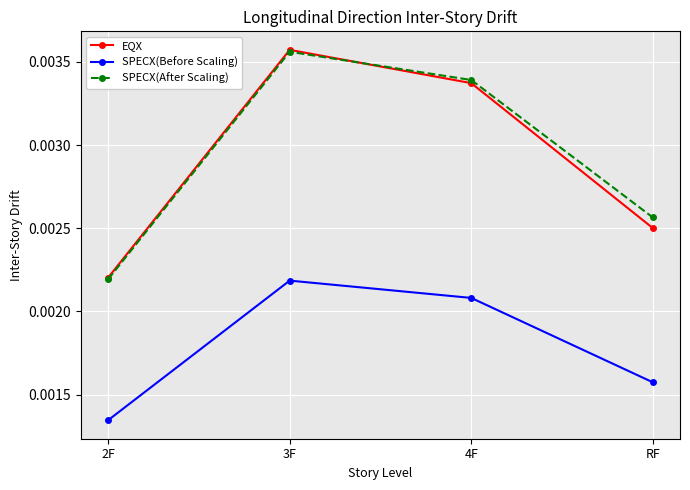

Rank the categories by SPECX(Before Scaling) value from highest to lowest.

3F, 4F, RF, 2F